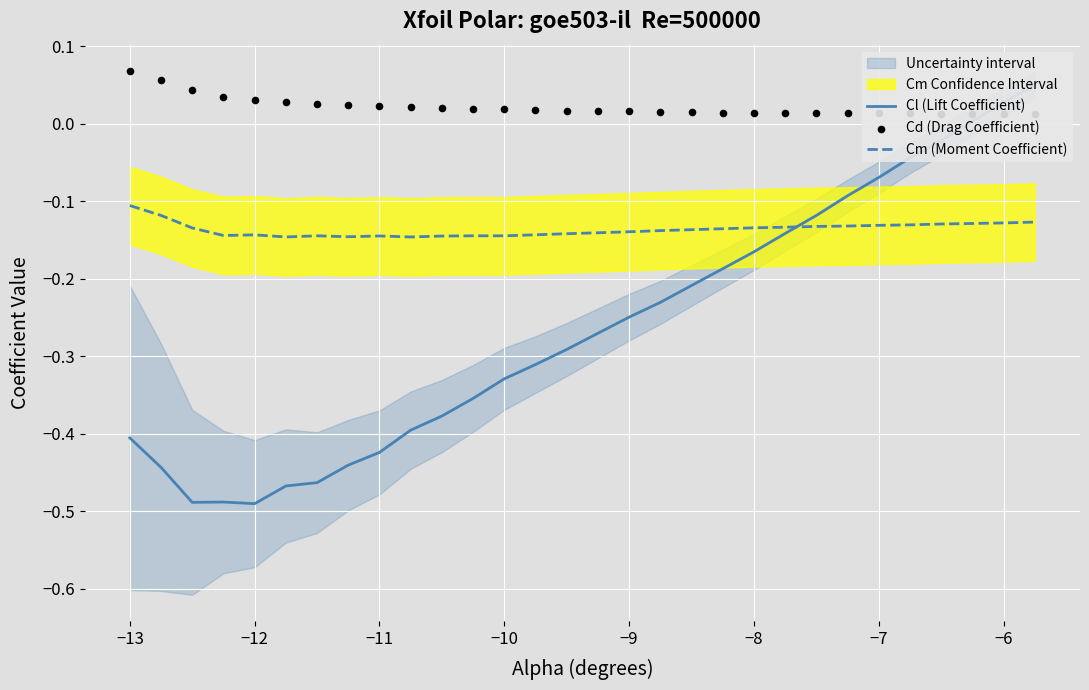

Which series has the largest Y range (max minus min)?

Cl (Lift Coefficient)